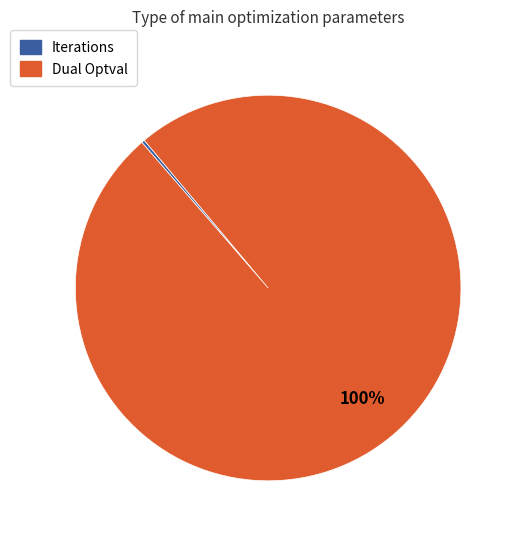

To the nearest percent, what is the average slice percentage?

50%